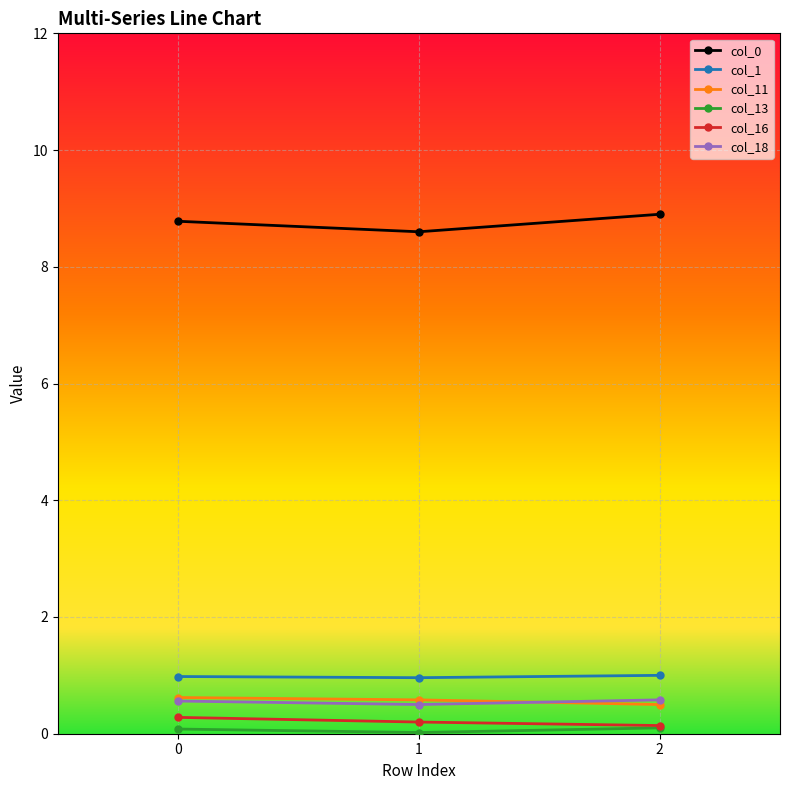

Is it true that col_16 equals 0.3 at 0?

True